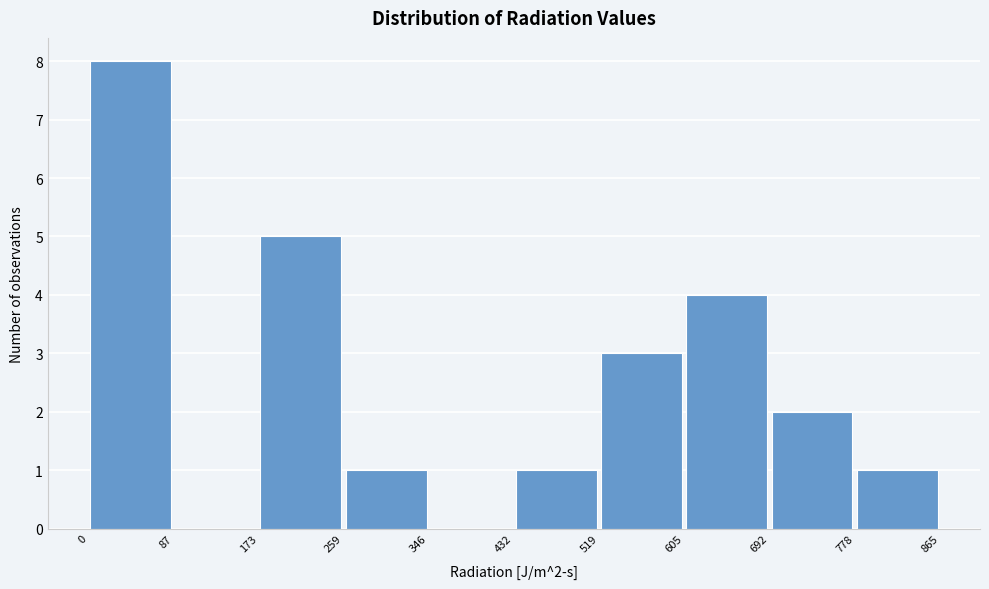

Over which range of the x-axis is the bar tallest?

0 to 87